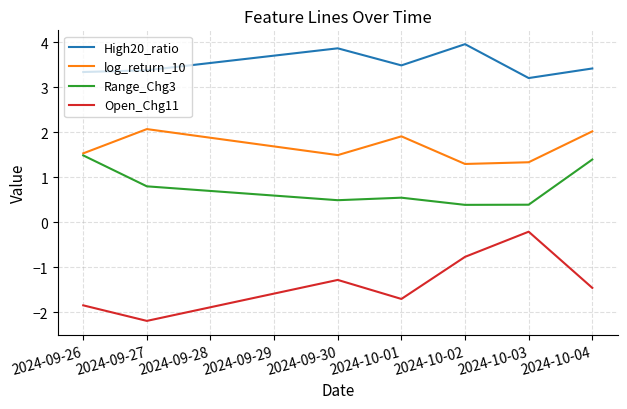

True or false: Range_Chg3 and High20_ratio intersect in this chart.

False